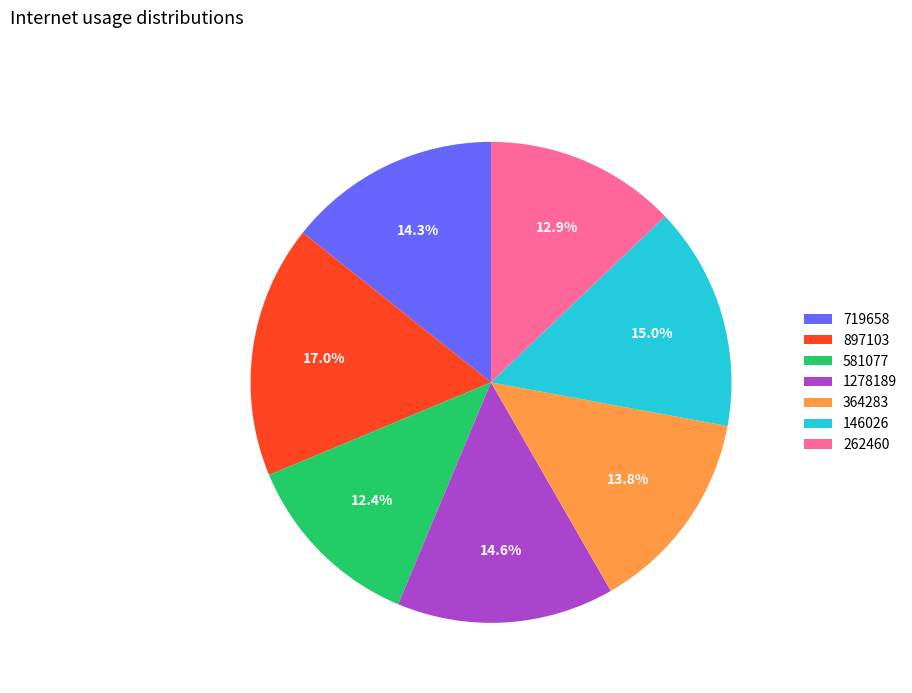

What percentage is the 262460 slice, to the nearest percent?

13%